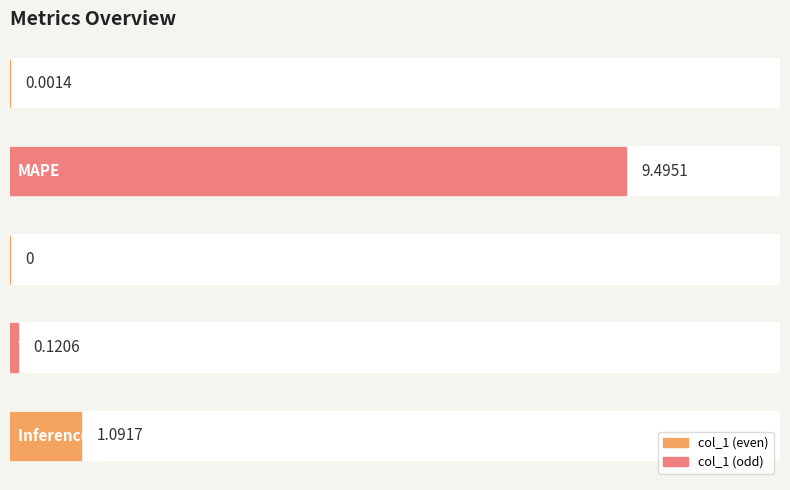

Reading left to right, transcribe all the data shown in this chart.

MSE=0.0	MAPE=9.5	SMAPE=0.0	Training Time=0.1	Inference Time=1.1